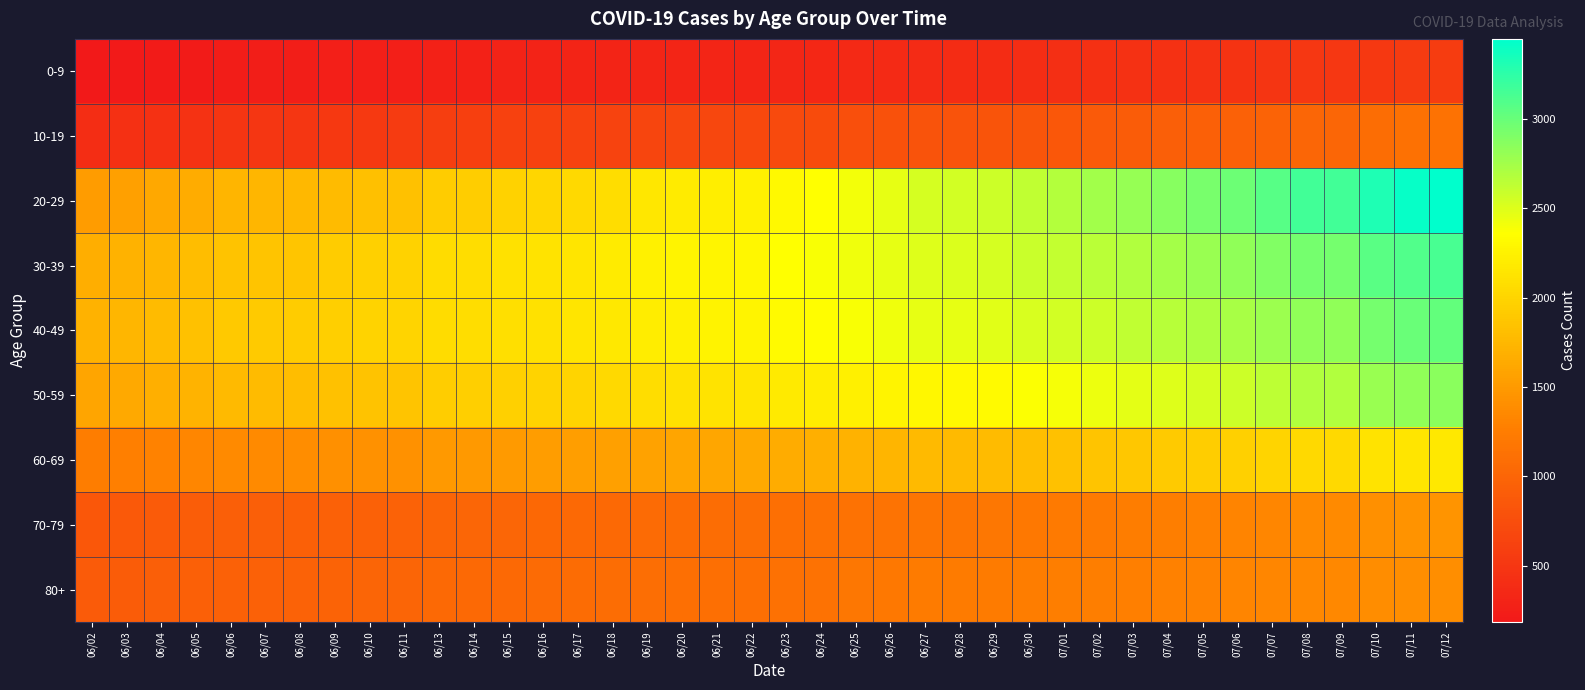

Which series changed the most between 06/25 and 07/07?

20-29